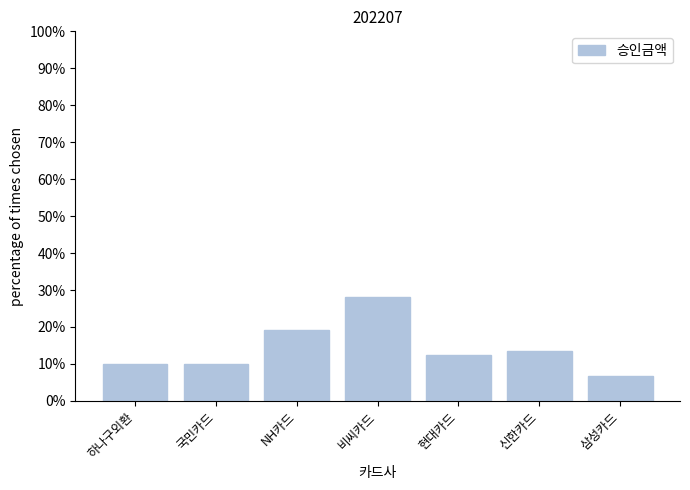

Read the value at 국민카드.

10.0